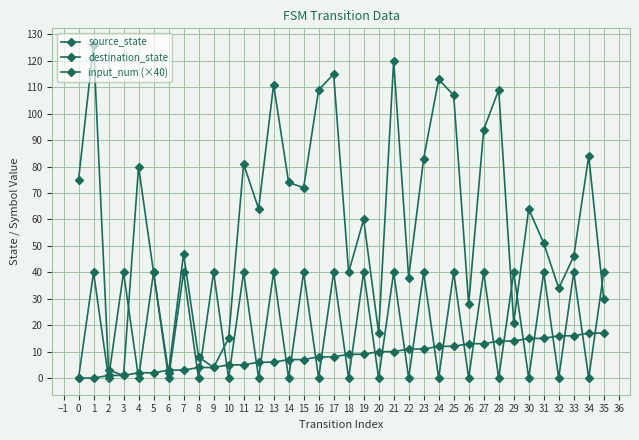

Does the chart have visible grid lines?

Yes